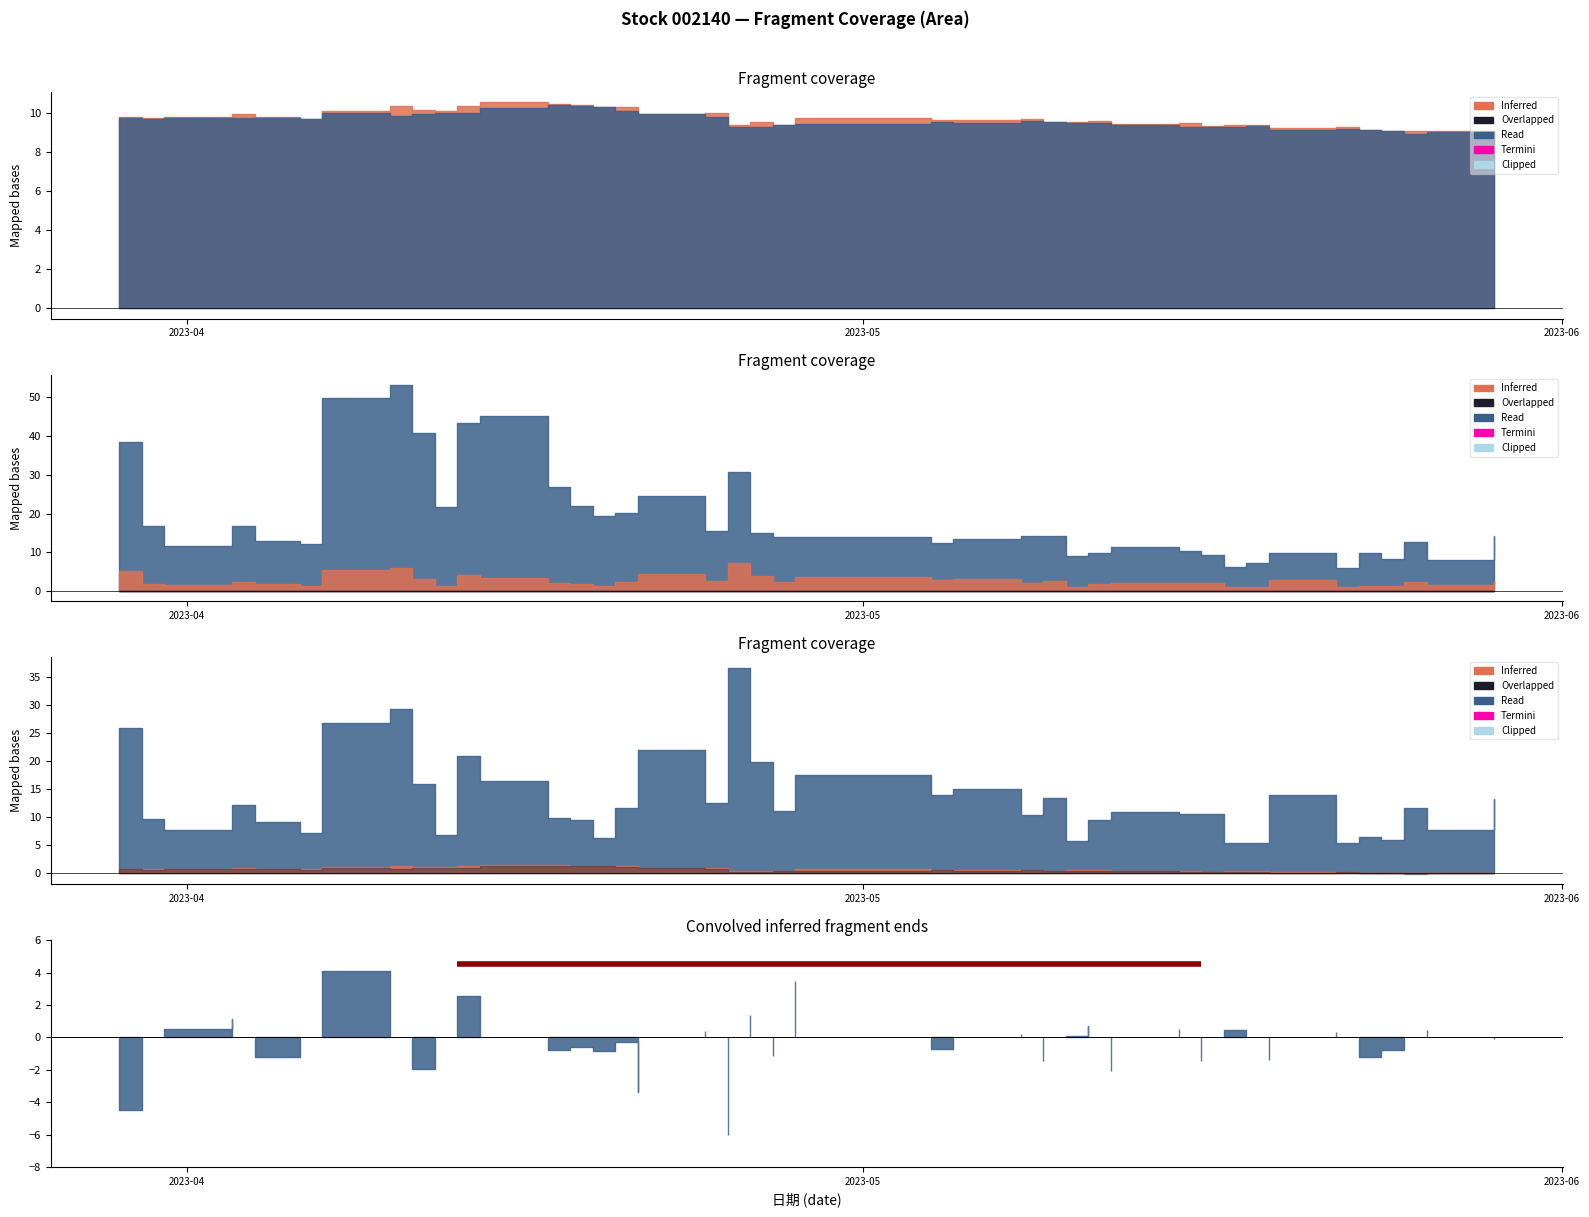

The value of Termini (涨跌幅) at 2023-05-26 is 0.3. True or false?

False